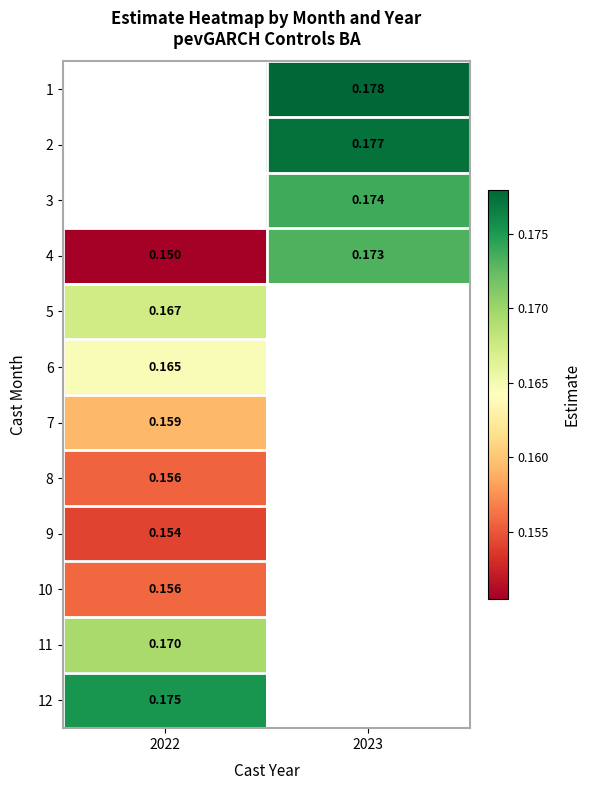

Rank the categories by 4 value from highest to lowest.

2023, 2022